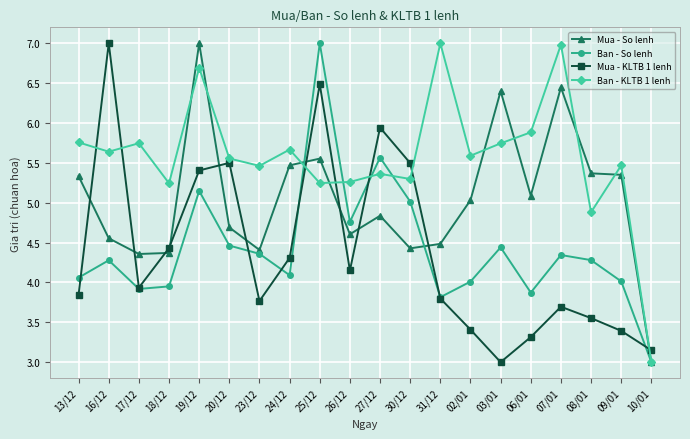

True or false: Mua - So lenh has more than 1 points higher than both neighbors.

True